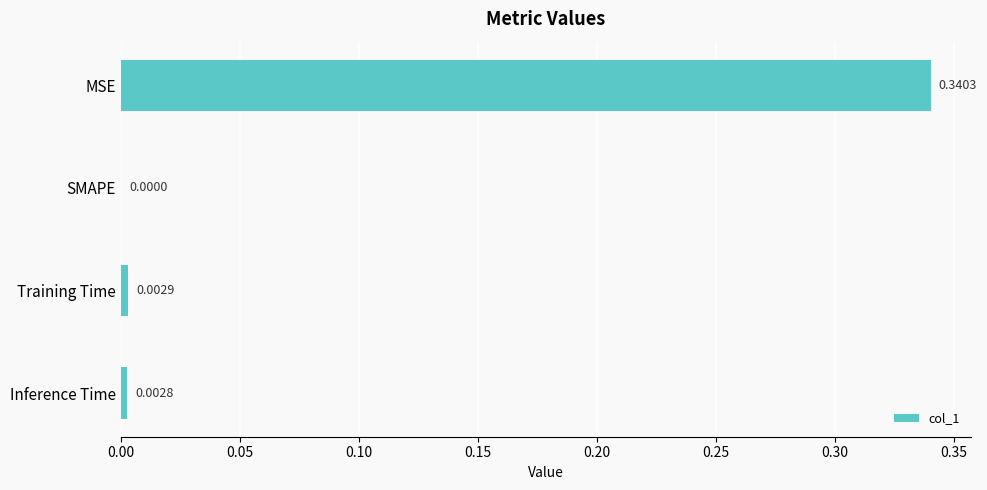

Which label corresponds to the largest value in the chart?

MSE